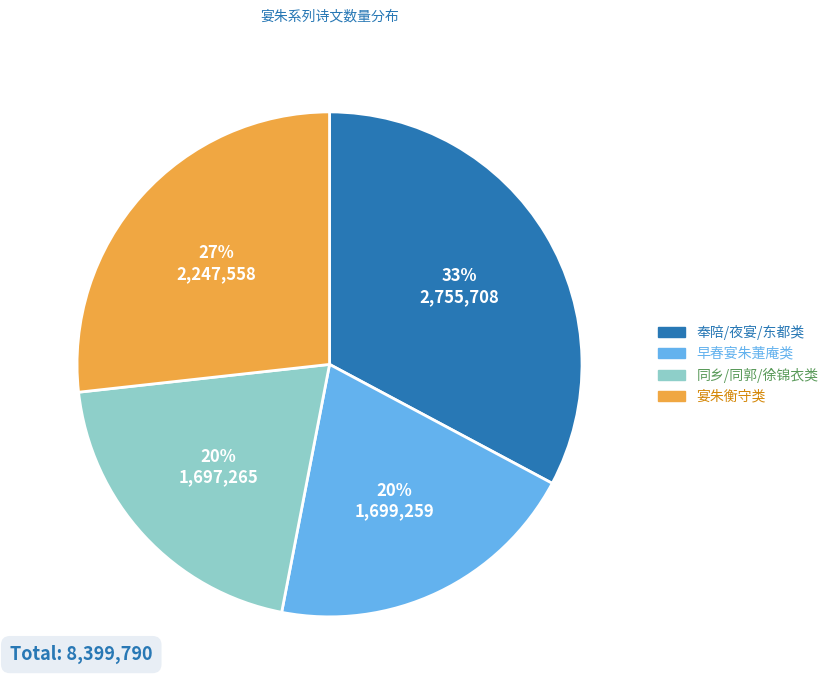

Is it true that 早春宴朱萐庵类 is 13% of the pie?

False